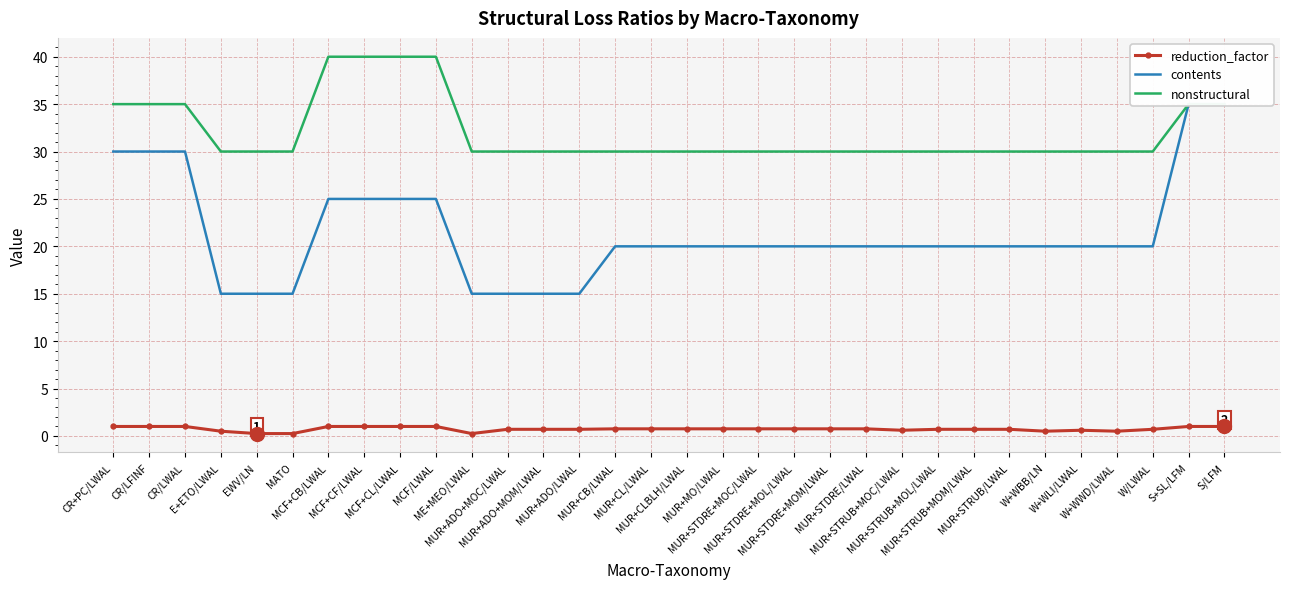

What are all the series names shown in the legend?

reduction_factor, contents, nonstructural